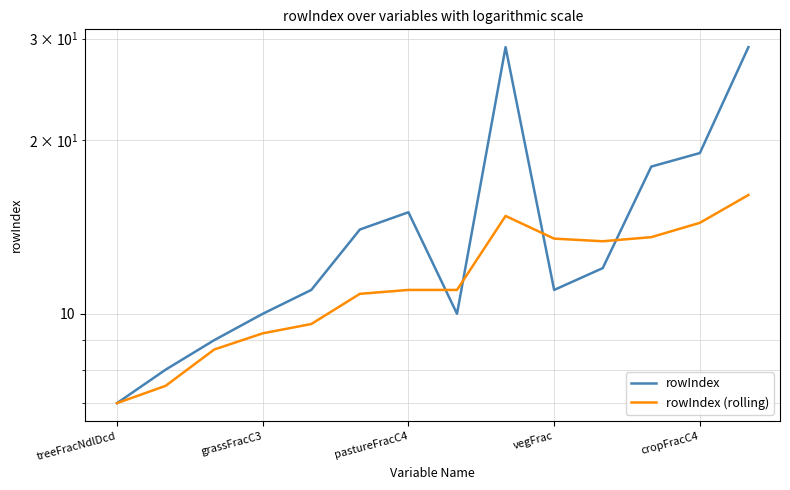

What are all the series names shown in the legend?

rowIndex, rowIndex (rolling)